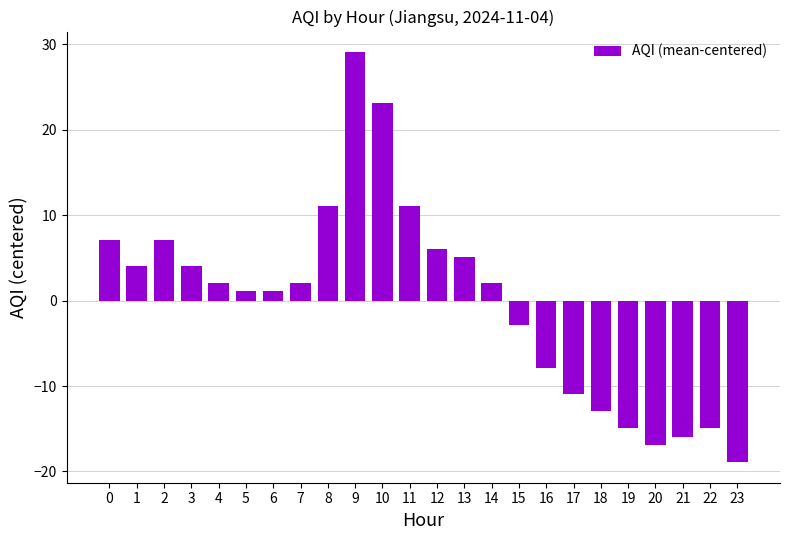

What is the change in value from 7 to 9?

+27.0